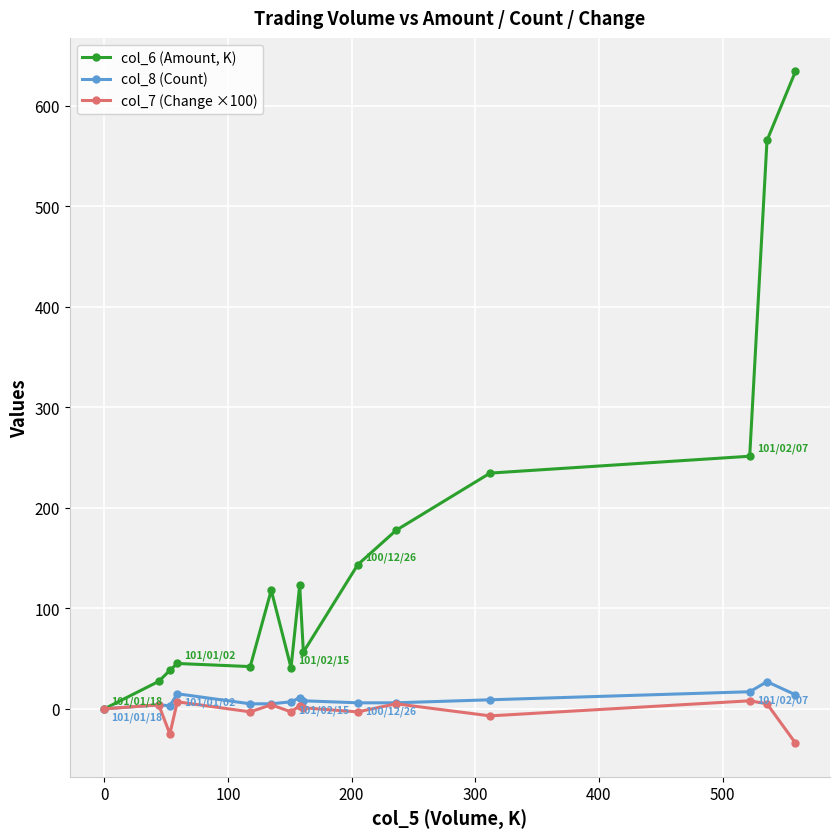

True or false: col_6 (Amount, K) has more than 1 points higher than both neighbors.

True